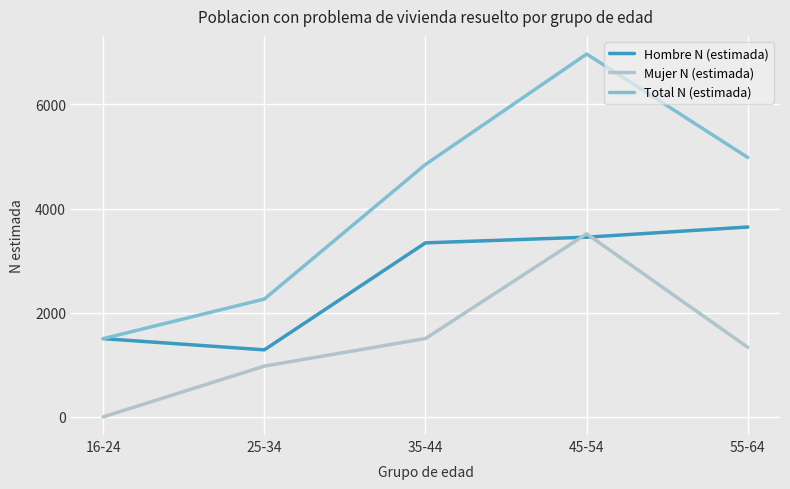

What is the sum of the Mujer N (estimada) values at 55-64 and 16-24?

1336